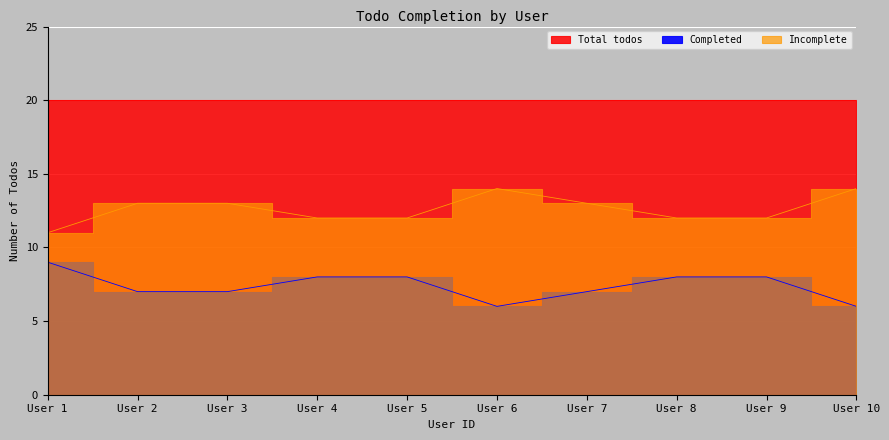

Is it true that Completed equals 5 at User 5?

False